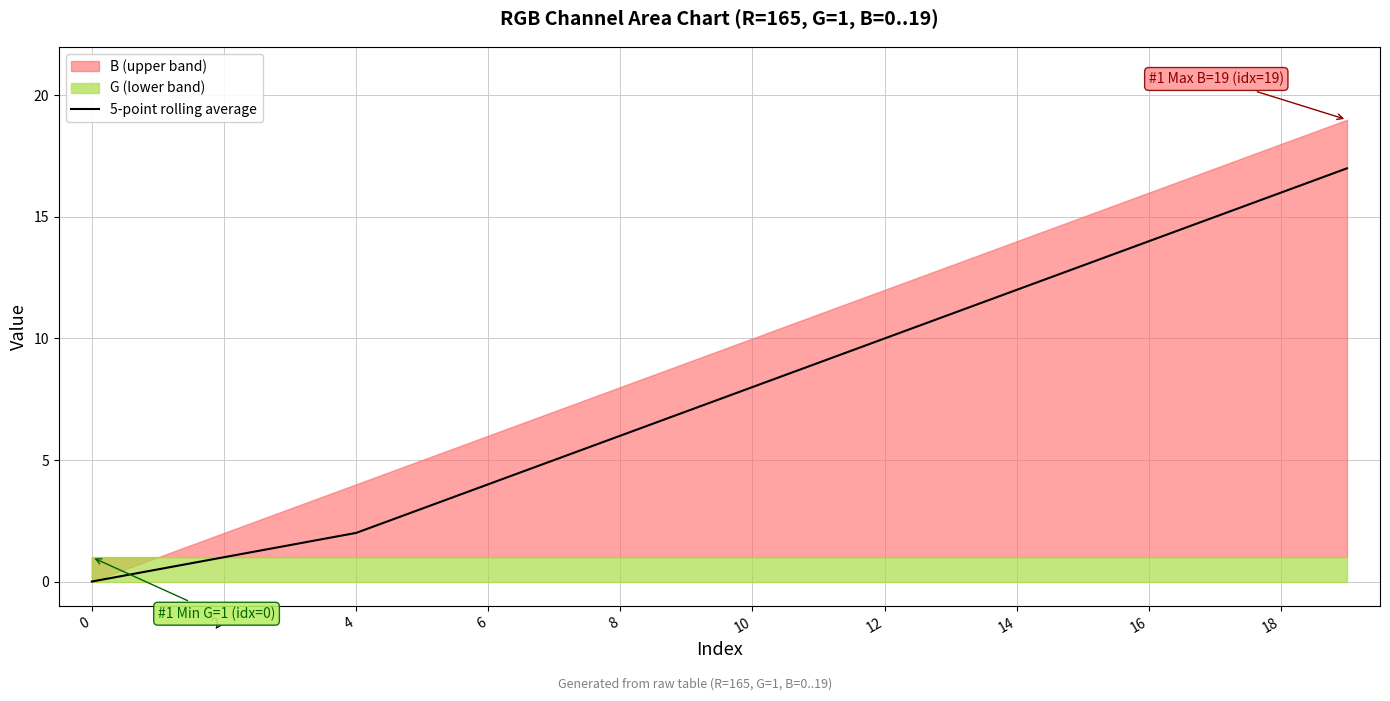

Where does the data first go above 8?

11